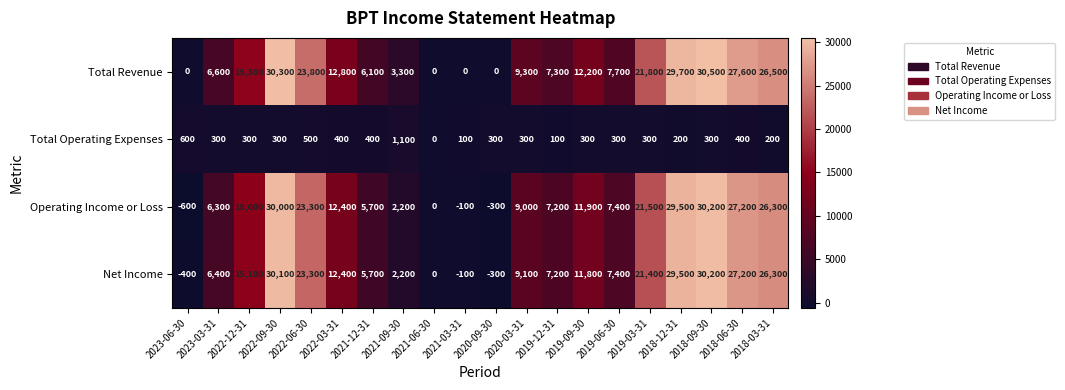

Between 2023-06-30 and 2021-09-30, which series saw the biggest shift?

Total Revenue